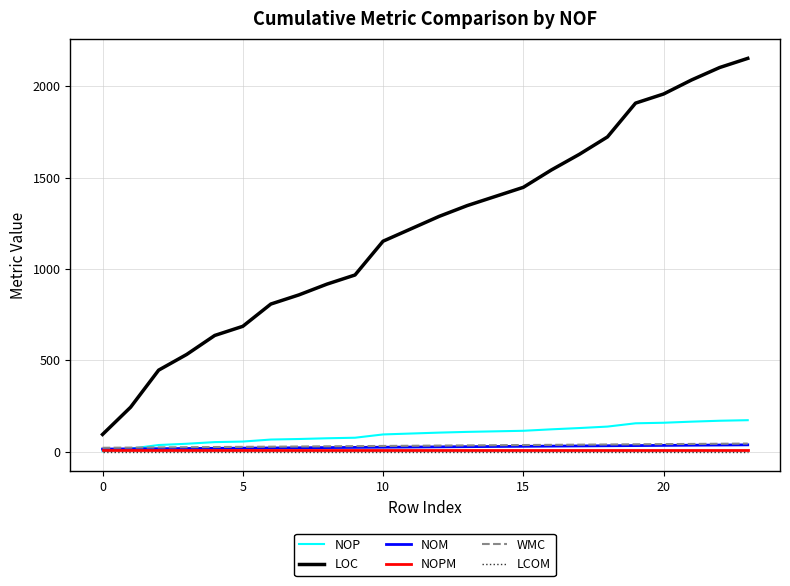

True or false: LOC and NOM cross at least once.

False